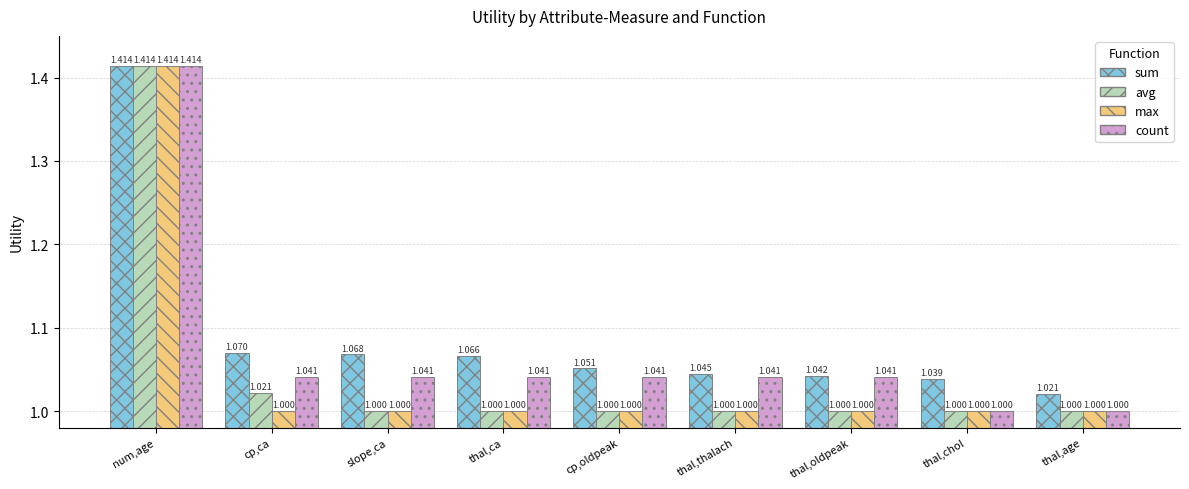

At how many categories does at least one series exceed 1?

9